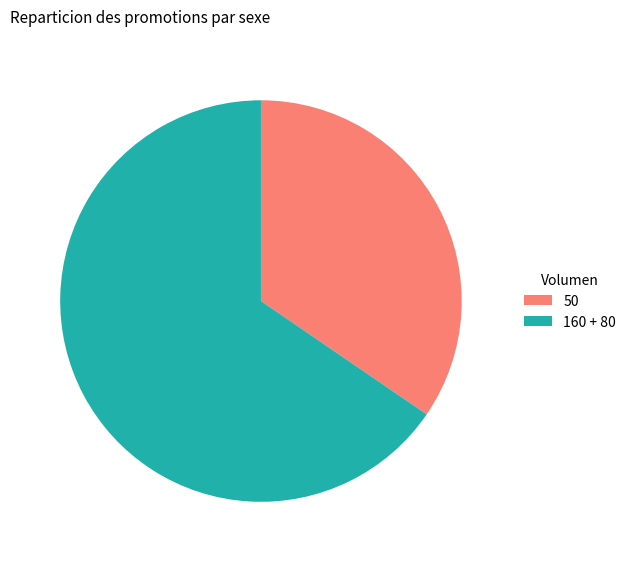

Which category has the smallest portion of the pie?

50